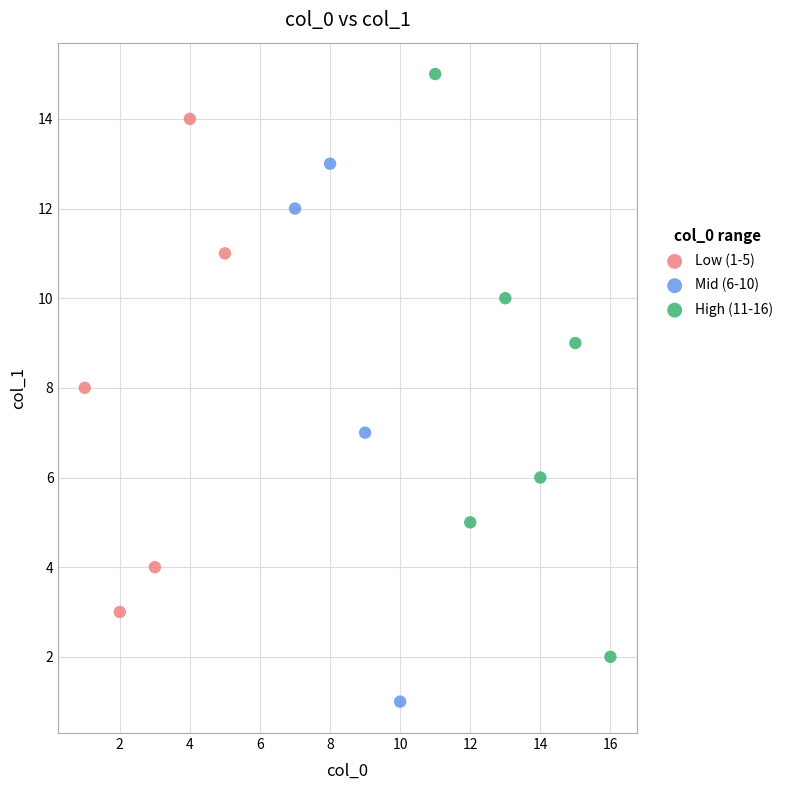

What are all the series names shown in the legend?

Low (1-5), Mid (6-10), High (11-16)